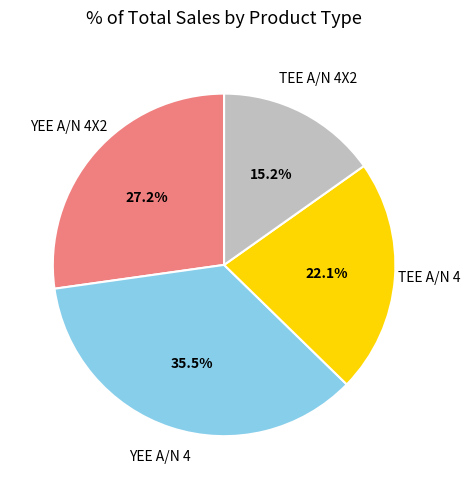

The TEE A/N 4X2 slice represents 6% of the pie. True or false?

False